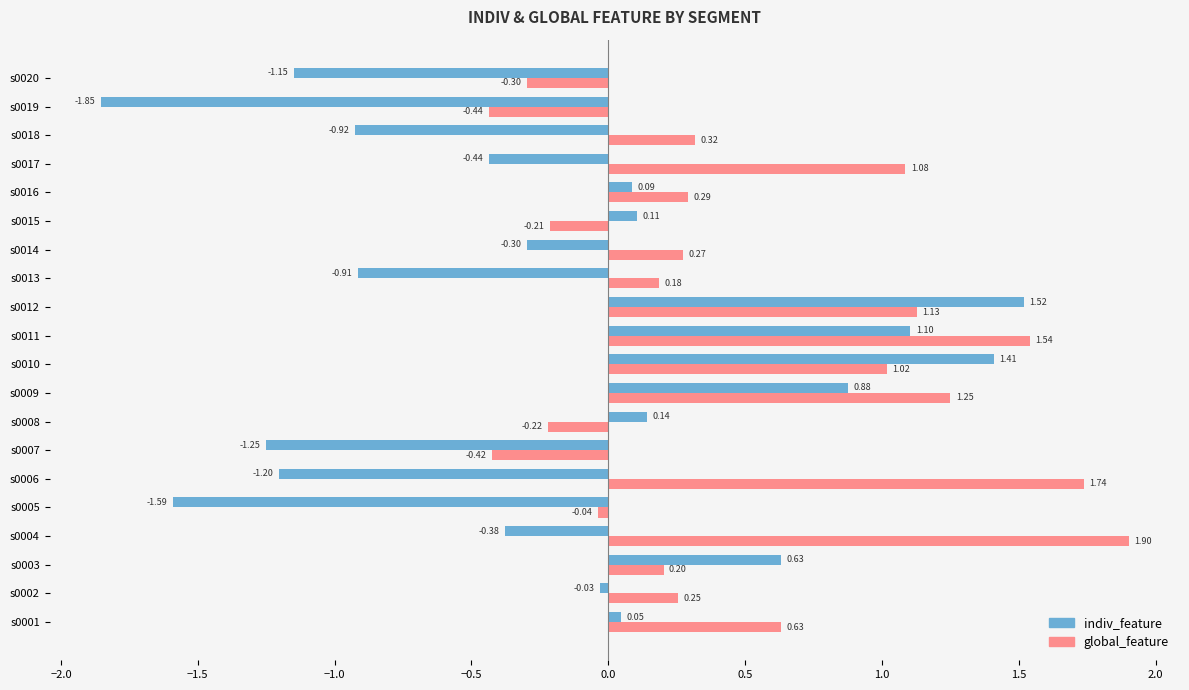

List the series in order of their overall mean, highest first.

global_feature, indiv_feature